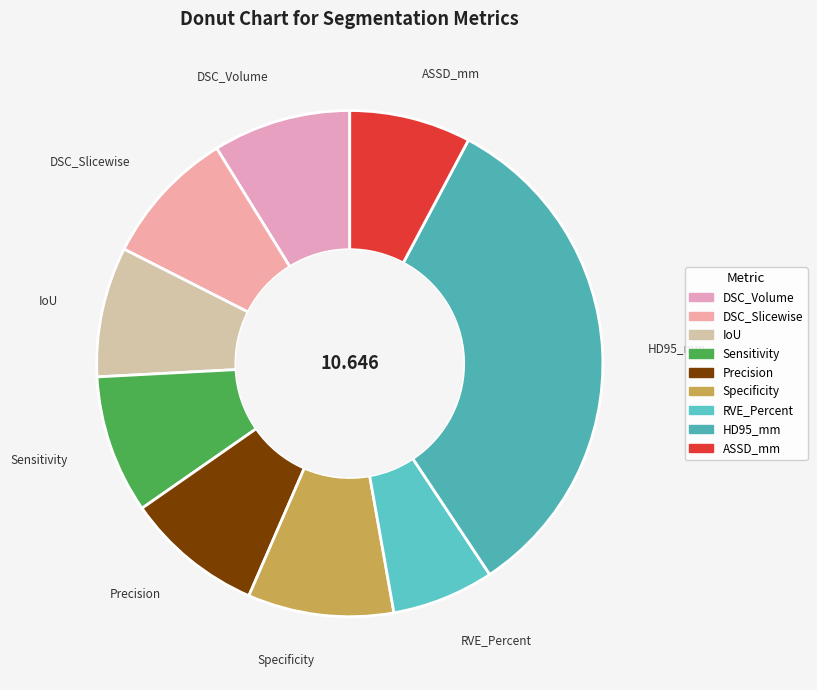

How many slices are in this pie chart?

9